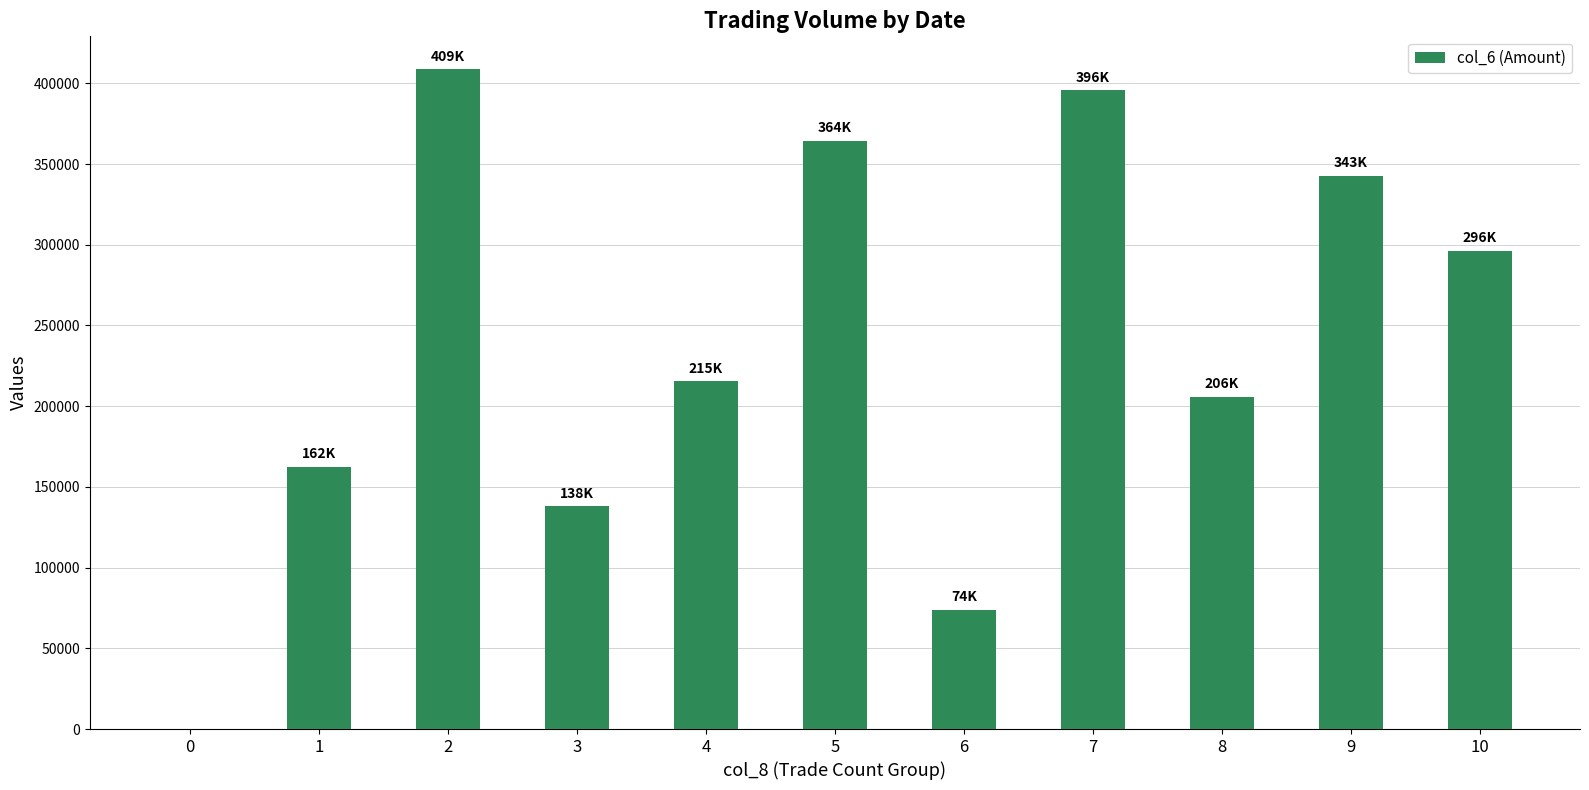

What is the change in value from 4 to 7?

+180070